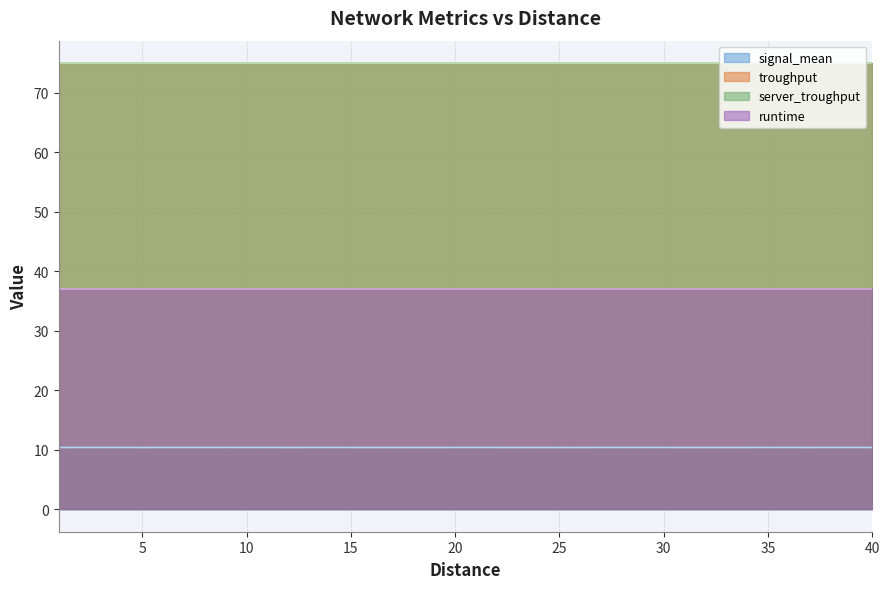

The value of runtime at 14 is 23.1. True or false?

False